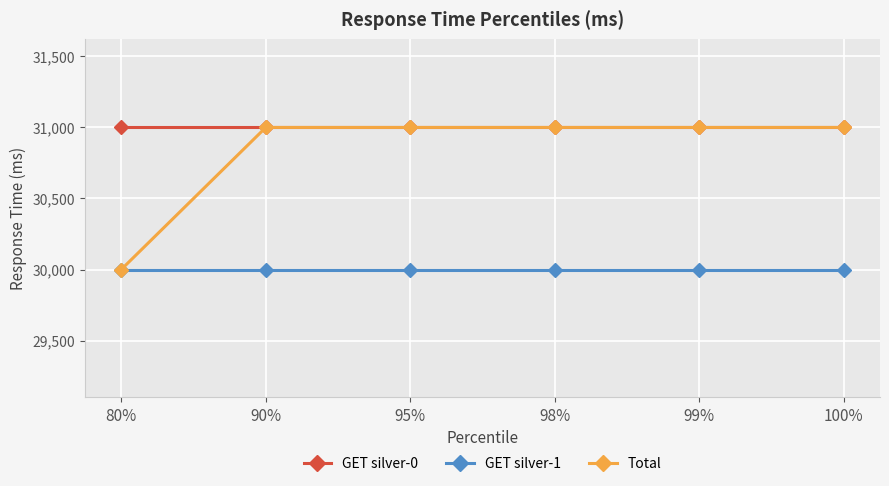

Is this an area chart (filled region under the line)?

No